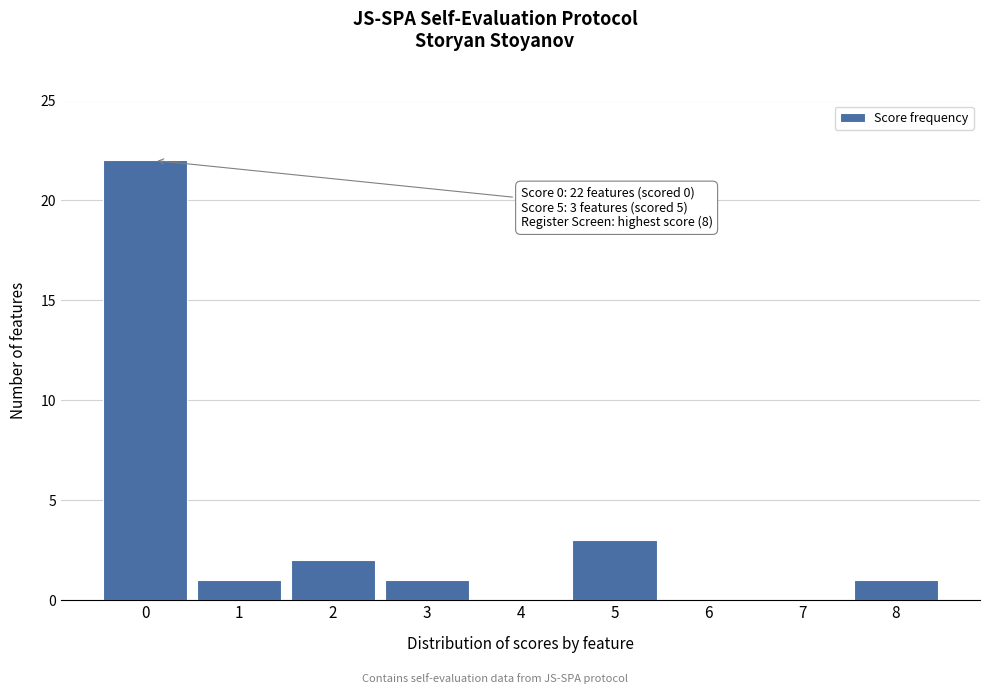

Over which range of the x-axis is the bar tallest?

-0.5 to 0.5